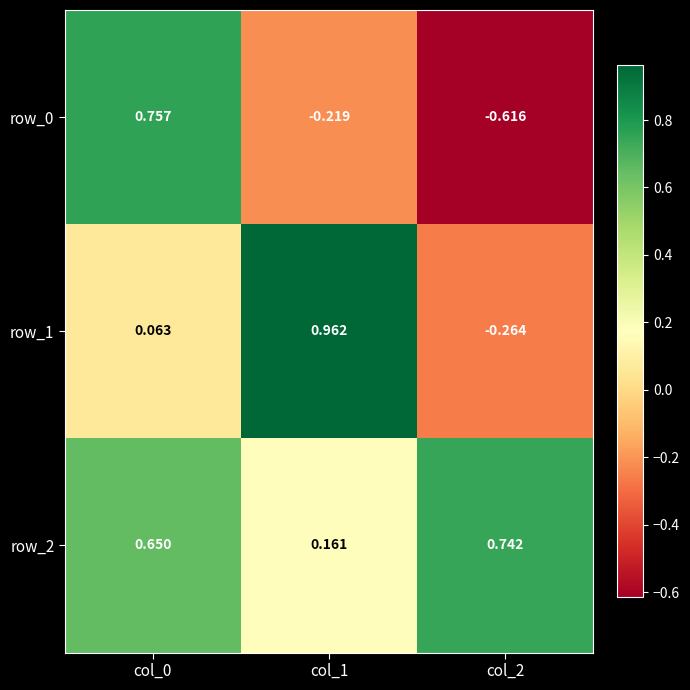

What is the total value across all series at col_2?

-0.1